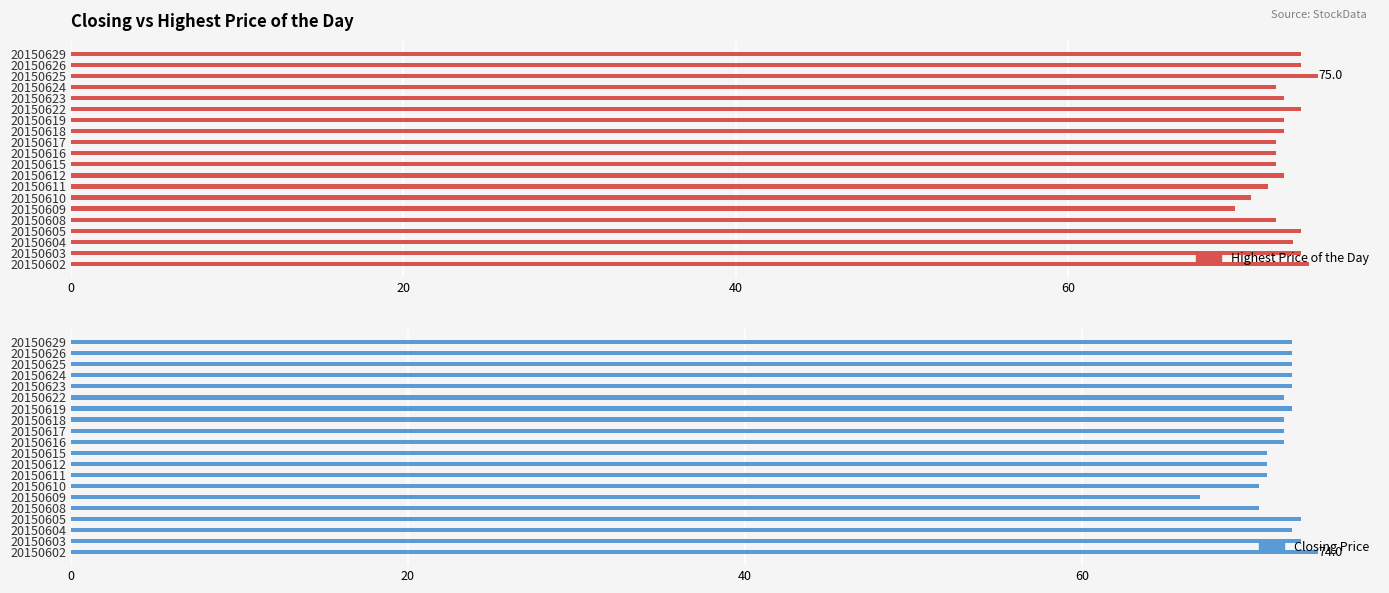

The Closing Price series shows 72.0 at 20150617. True or false?

True